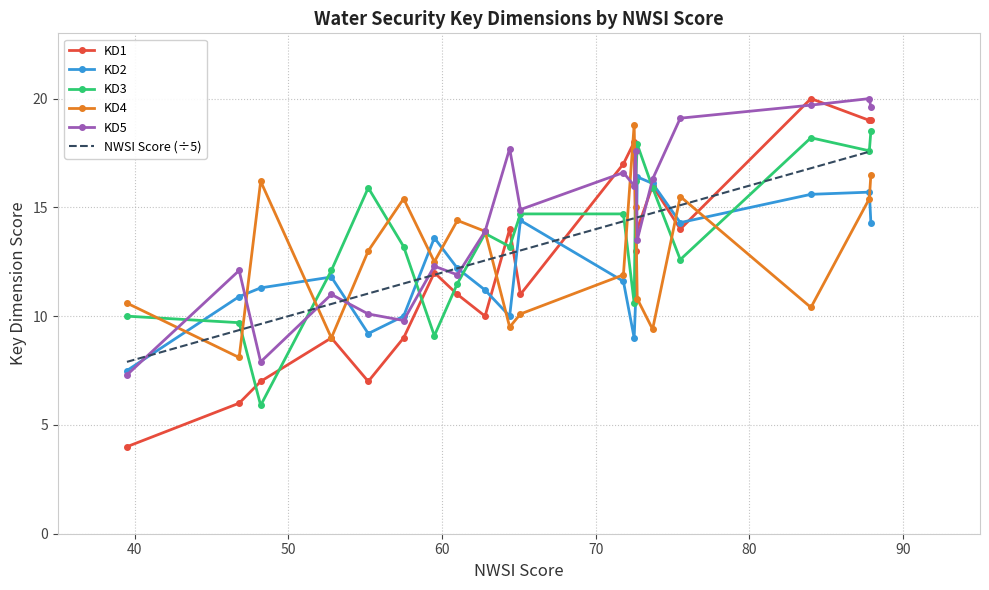

What is the minimum value for NWSI Score (÷5)?

7.9